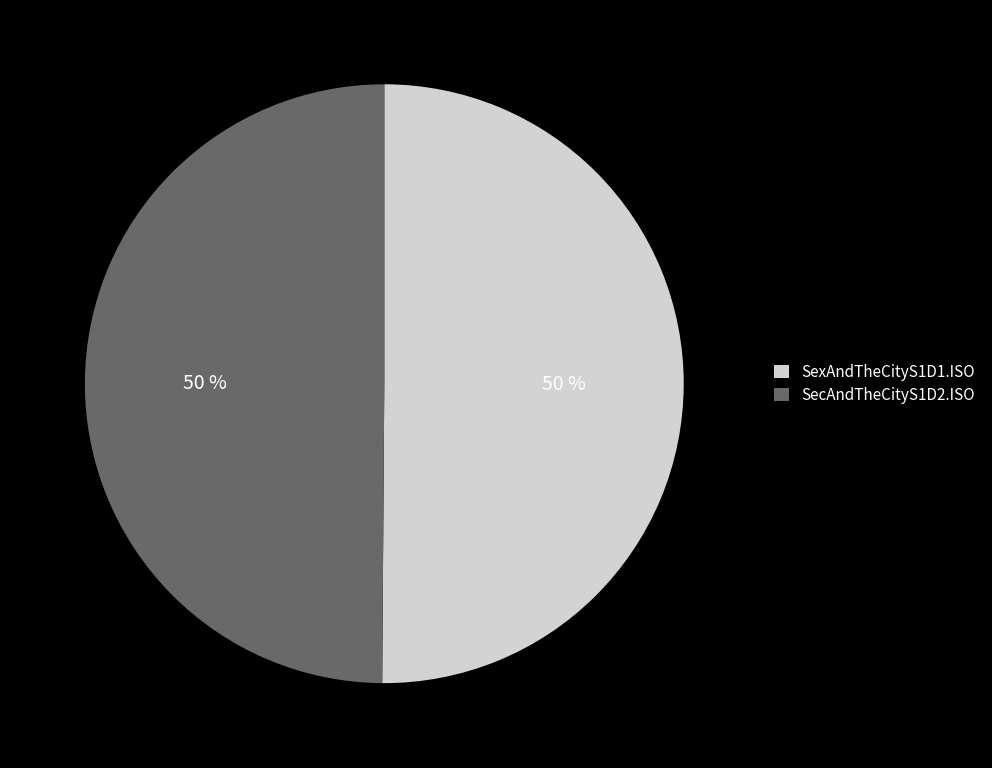

How many segments does this pie chart have?

2